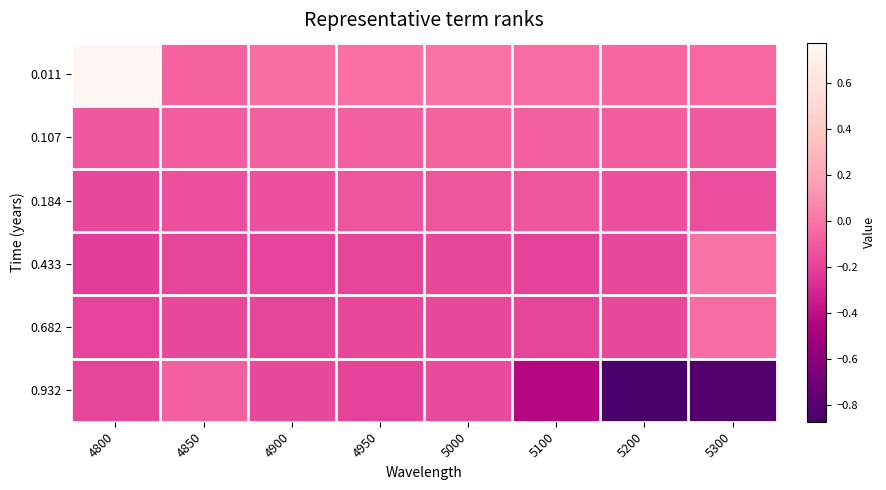

Reading left to right, list all the values displayed in this chart.

0.011: 4800=0.8	4850=-0.1	4900=-0.0	4950=-0.0	5000=-0.0	5100=-0.0	5200=-0.1	5300=-0.0
0.107: 4800=-0.1	4850=-0.1	4900=-0.1	4950=-0.1	5000=-0.1	5100=-0.1	5200=-0.1	5300=-0.1
0.184: 4800=-0.2	4850=-0.1	4900=-0.1	4950=-0.1	5000=-0.1	5100=-0.1	5200=-0.1	5300=-0.1
0.433: 4800=-0.2	4850=-0.2	4900=-0.2	4950=-0.2	5000=-0.2	5100=-0.2	5200=-0.2	5300=-0.0
0.682: 4800=-0.2	4850=-0.2	4900=-0.2	4950=-0.2	5000=-0.2	5100=-0.2	5200=-0.2	5300=-0.0
0.932: 4800=-0.2	4850=-0.1	4900=-0.2	4950=-0.2	5000=-0.2	5100=-0.4	5200=-0.9	5300=-0.8